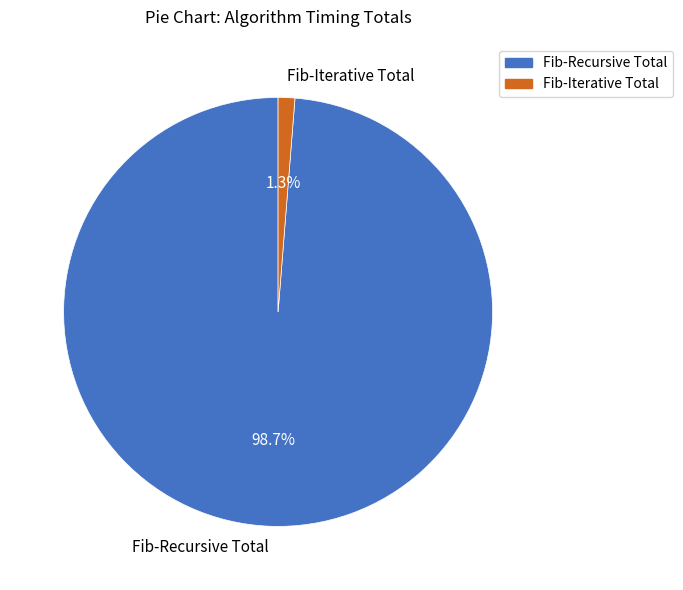

How many segments does this pie chart have?

2